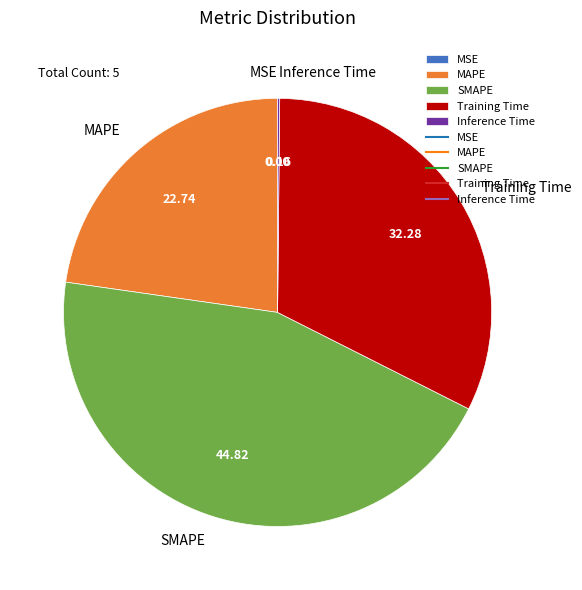

What is the ratio of the value at Training Time to the value at MAPE?

1.4